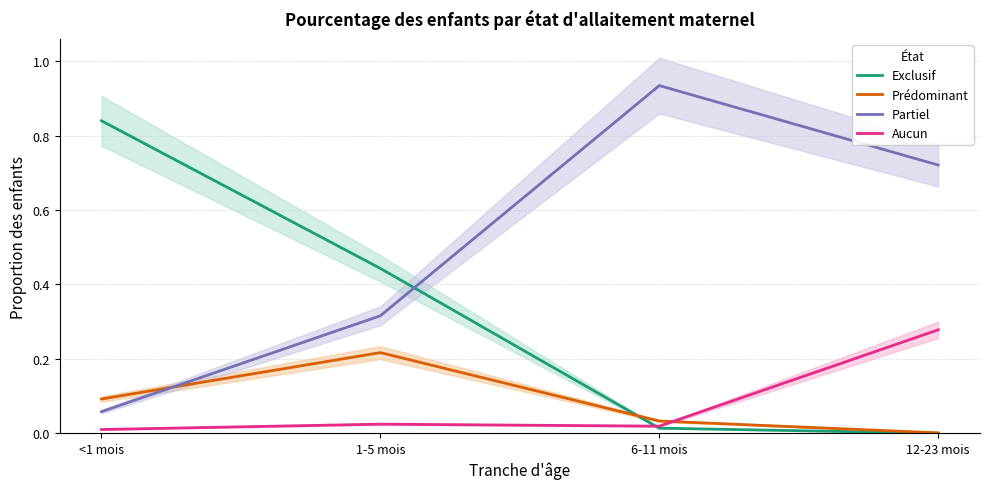

How many lines are shown in the chart?

4